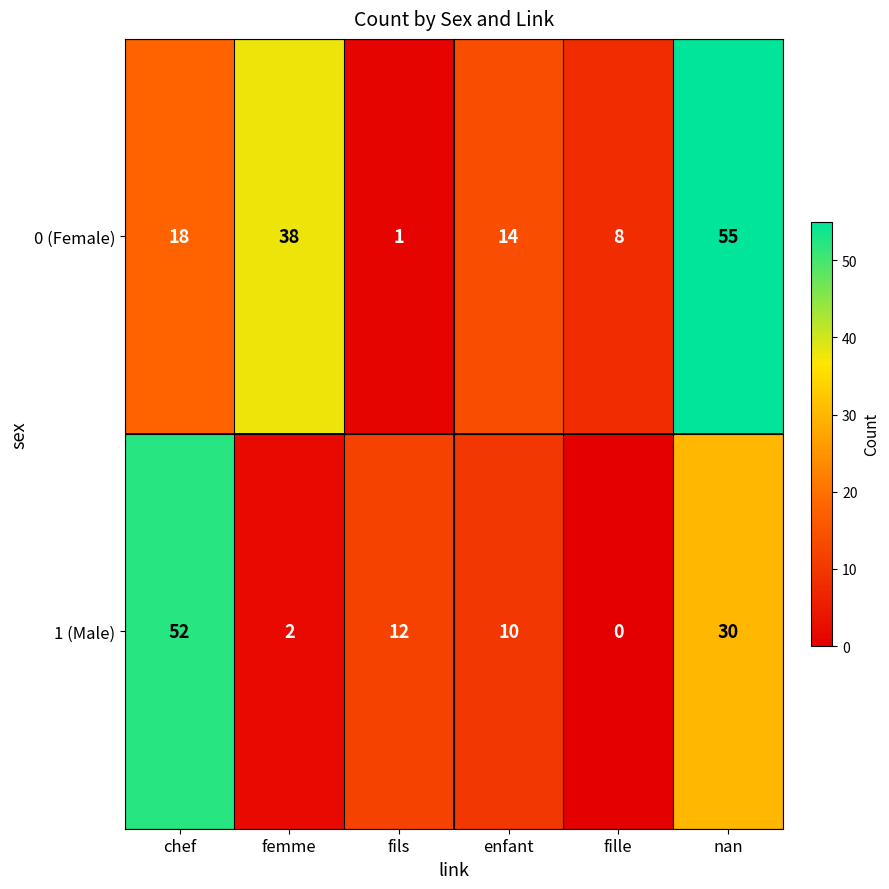

What is the approximate value of 0 (Female) at chef?

18